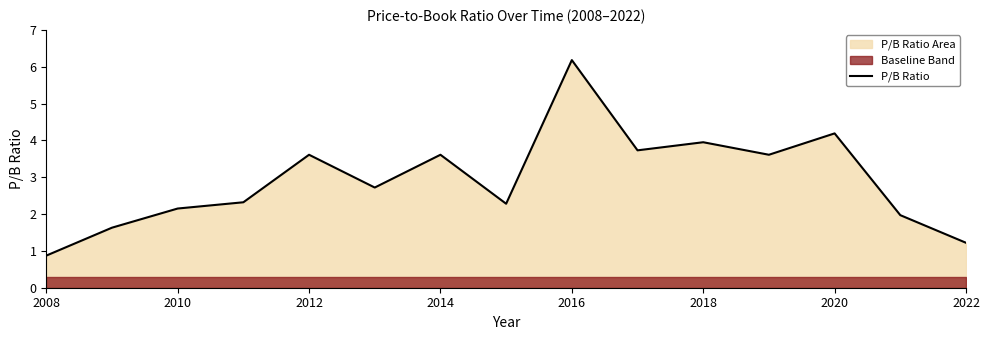

Reading left to right, list all the values displayed in this chart.

0.9	1.6	2.1	2.3	3.6	2.7	3.6	2.3	6.2	3.7	4.0	3.6	4.2	2.0	1.2